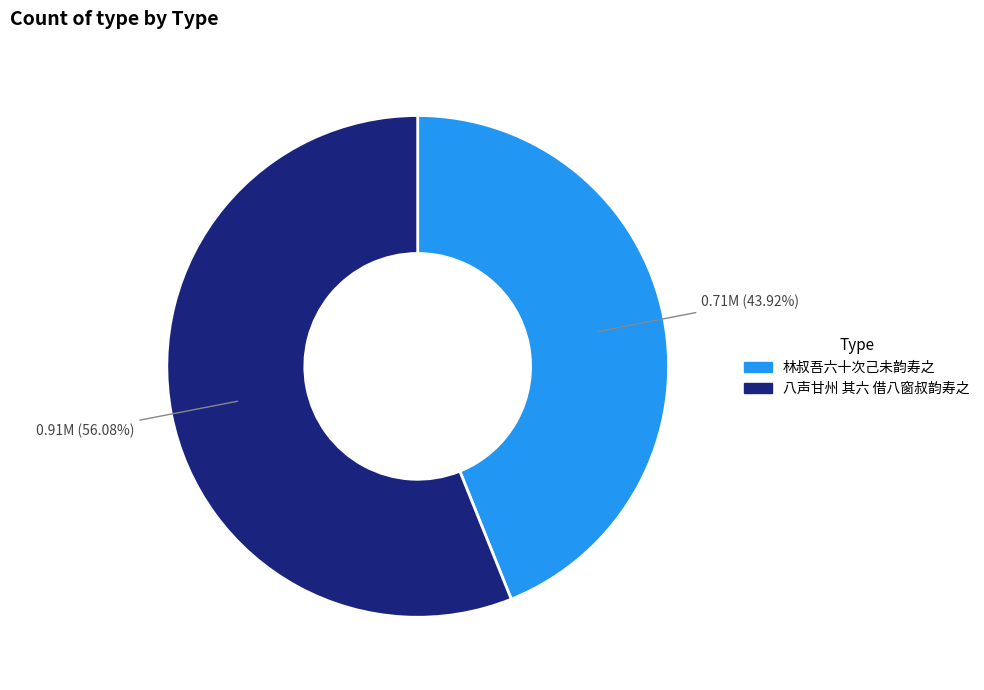

Is 八声甘州 其六 借八窗叔韵寿之 the majority of the pie?

Yes